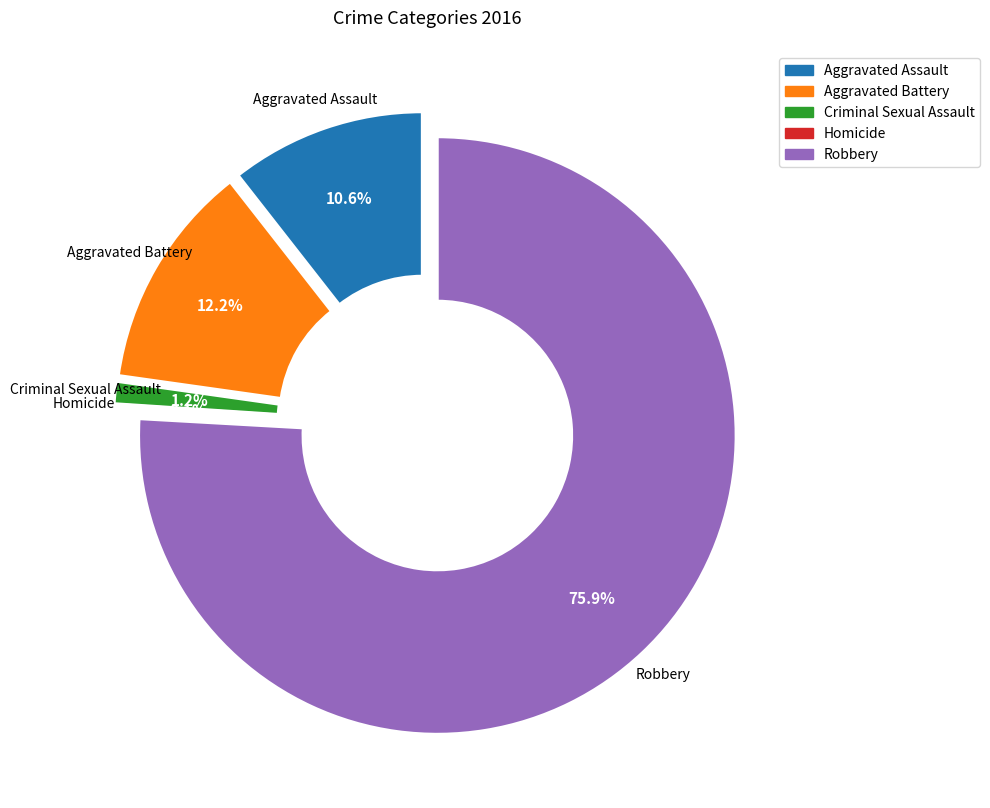

How many segments does this pie chart have?

5